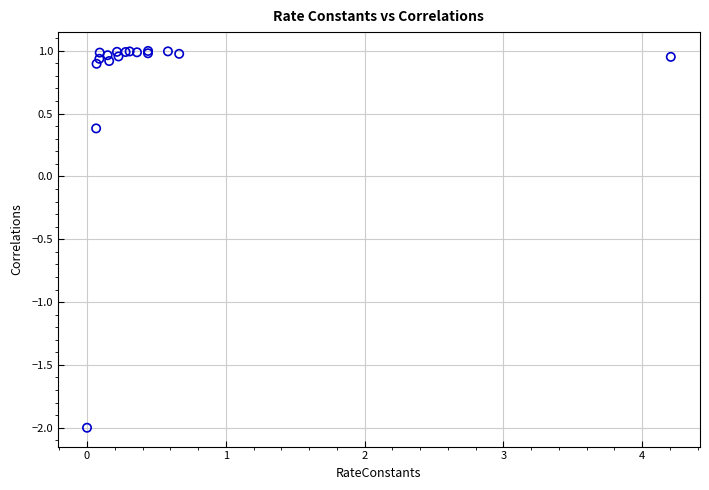

What Y value in the scatter plot is closest to 0?

0.4